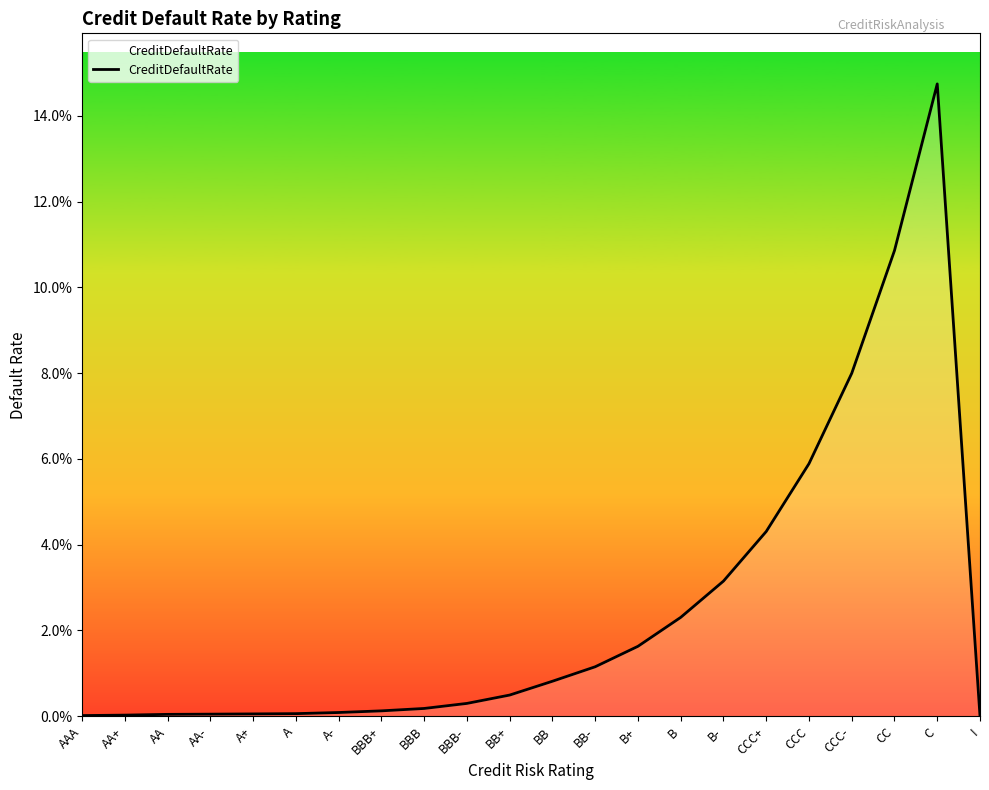

At which category does the chart reach its peak across all series?

C